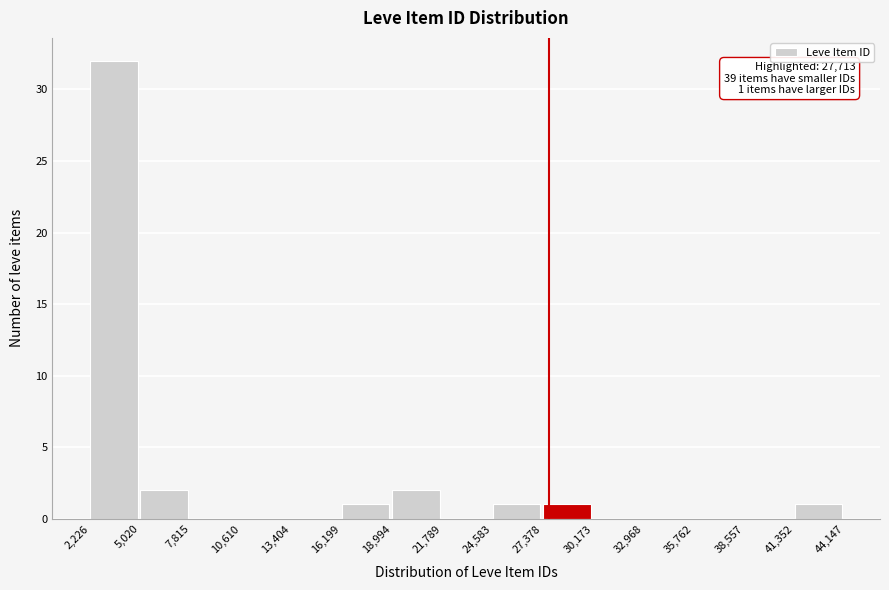

Over which range of the x-axis is the bar tallest?

2,226 to 5,020